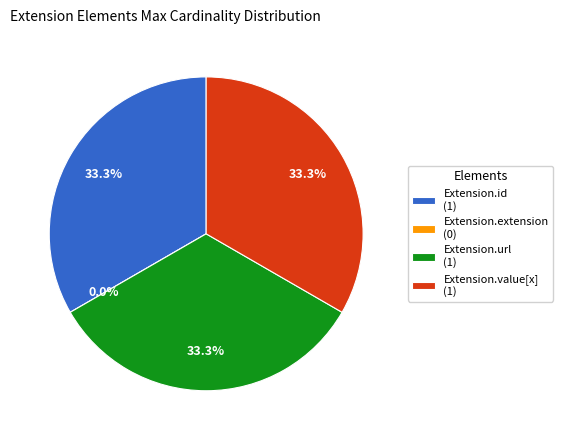

Which category has the biggest portion of the pie?

Extension.id